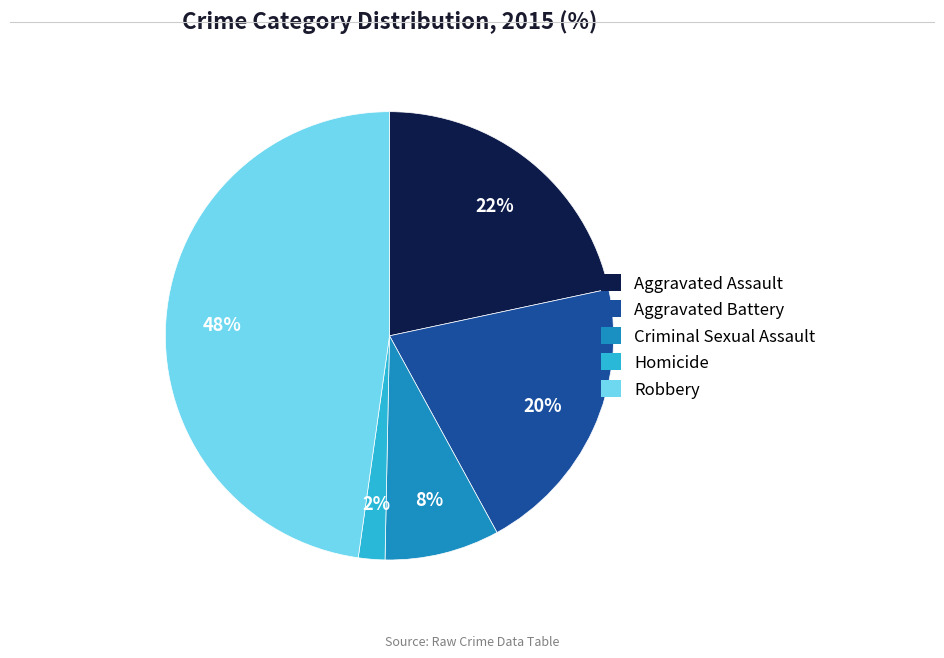

To the nearest percent, what is the difference between the largest and smallest slice percentages?

46%